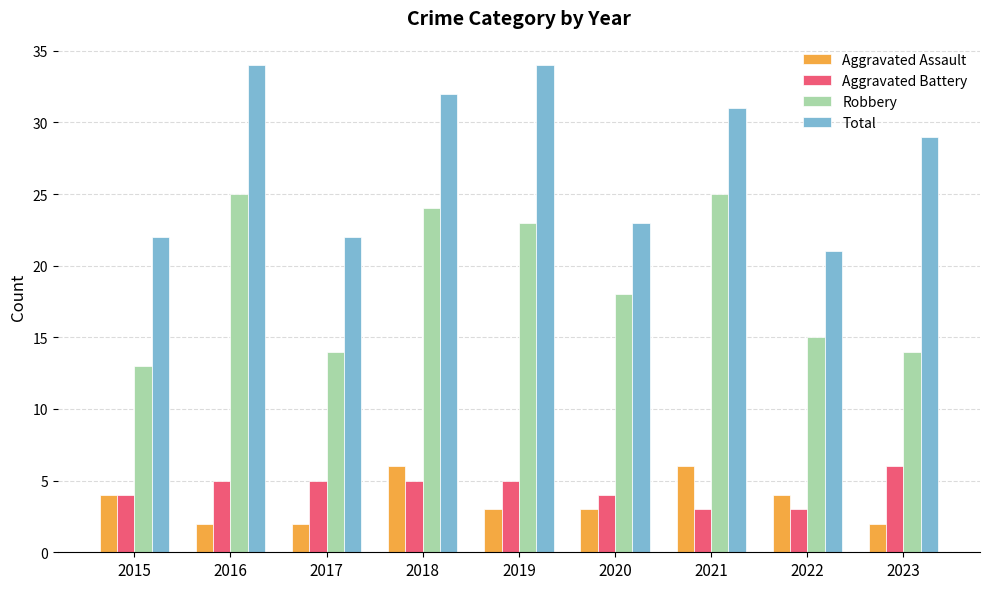

What is the highest value of the Aggravated Assault series?

6